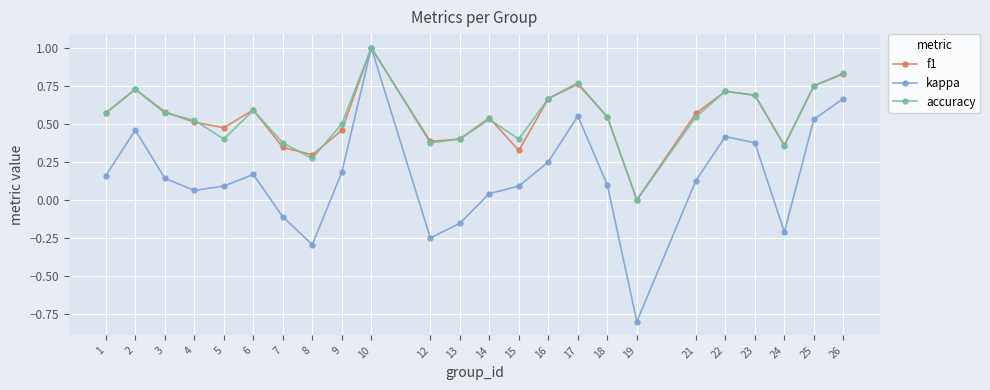

Count the number of categories in the chart.

24